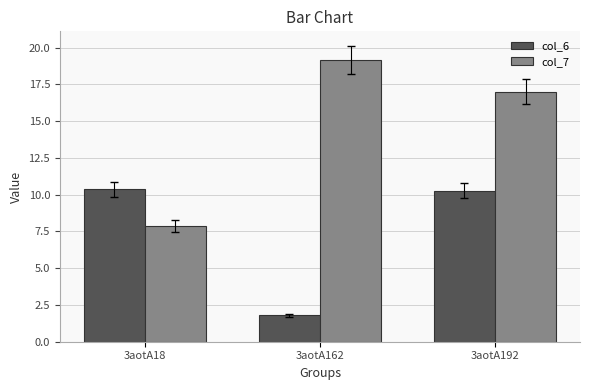

Count the number of data series in this chart.

2